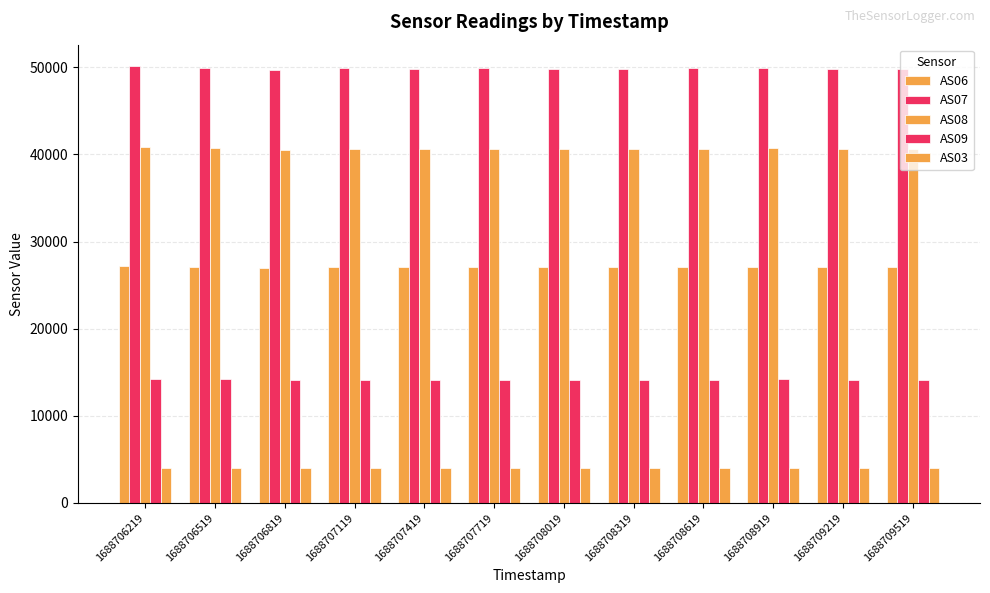

List the series in order of their overall mean, lowest first.

AS03, AS09, AS06, AS08, AS07